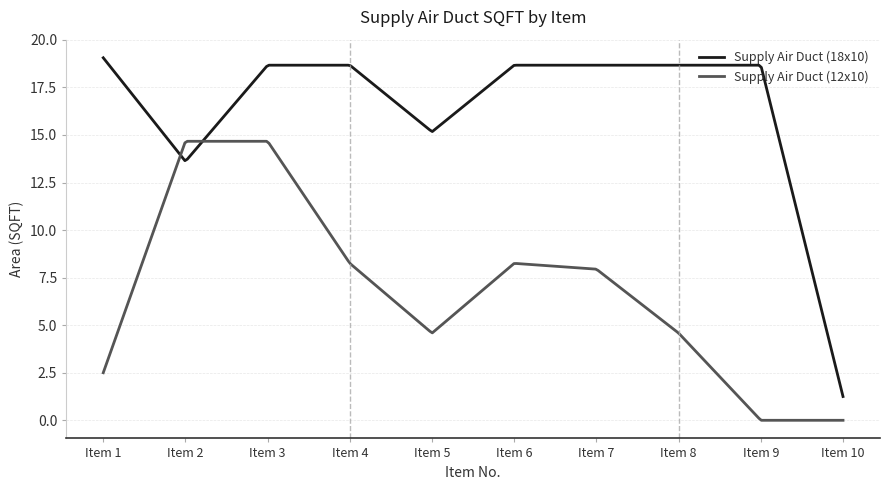

Which series has the largest total across all categories?

Supply Air Duct (18x10)